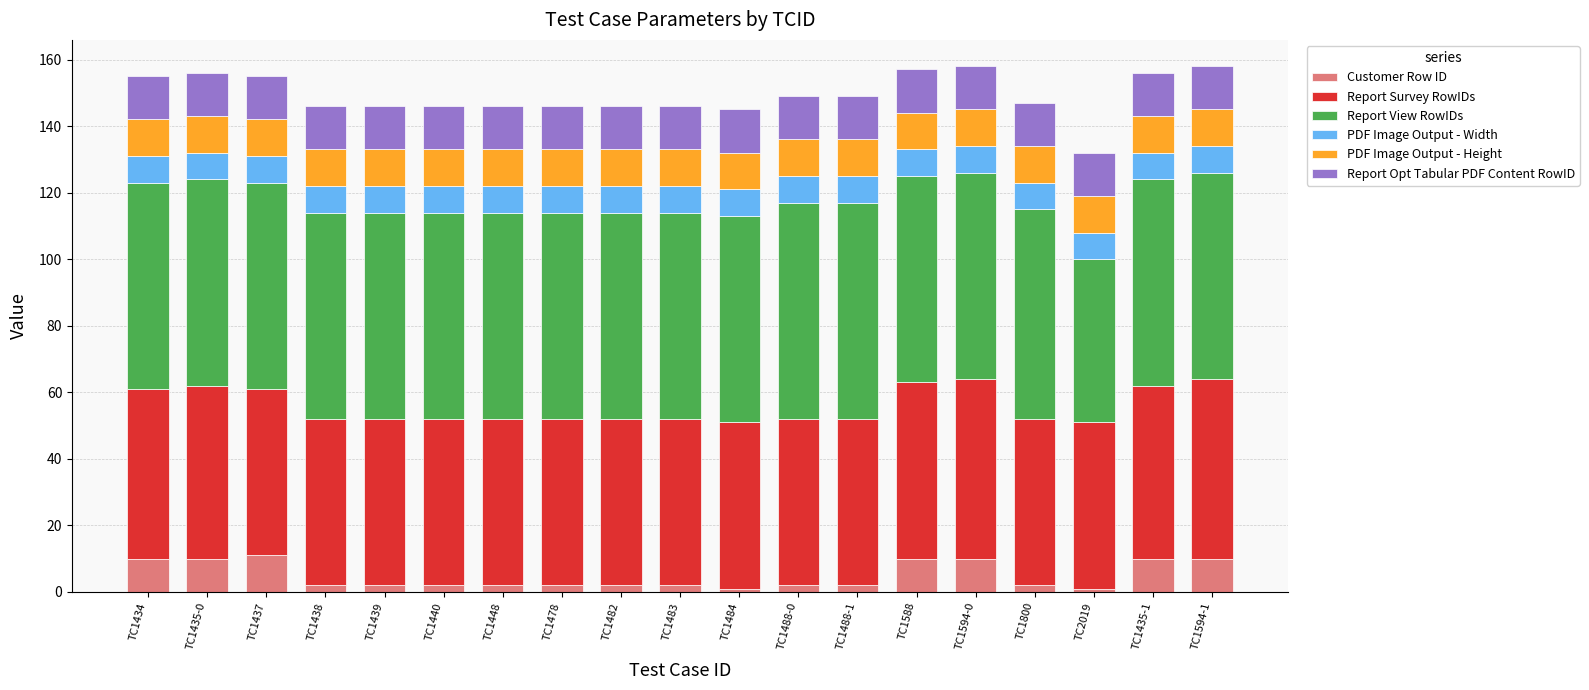

What is the total value across all series at TC1434?

155